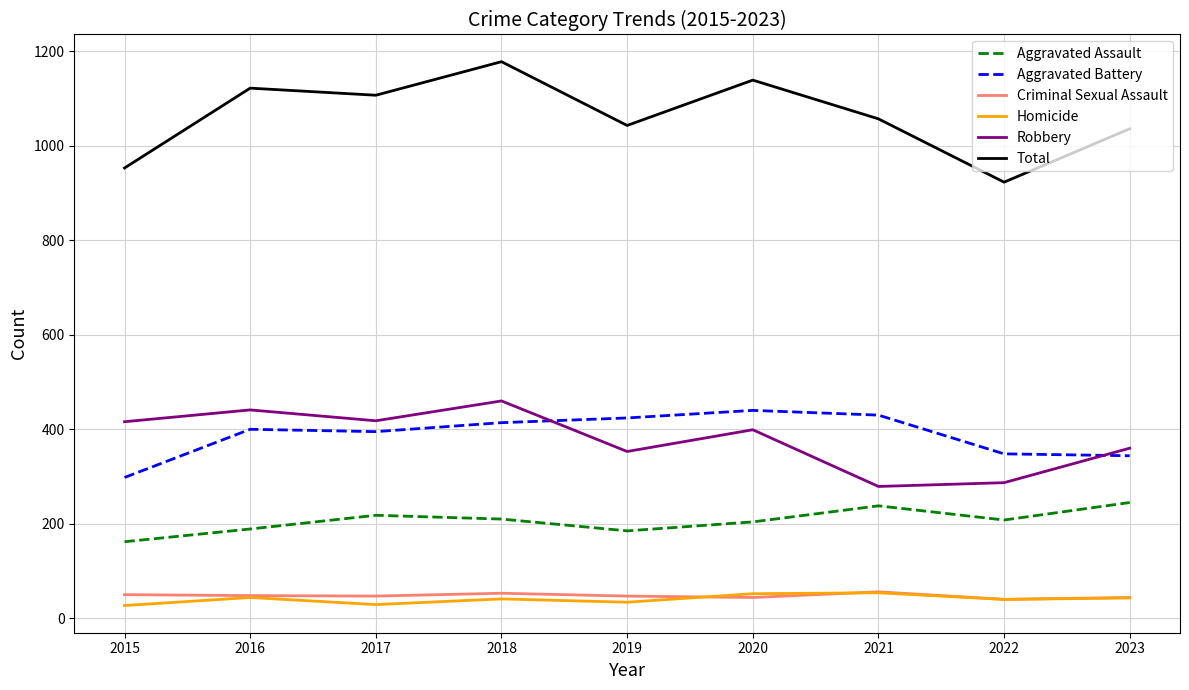

True or false: Robbery and Aggravated Battery cross at least once.

True